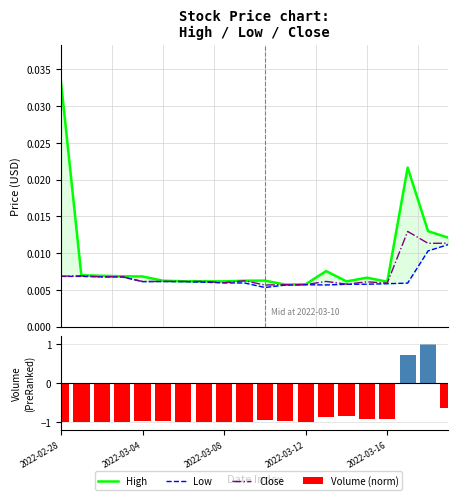

Are the bars grouped side by side (vs. stacked)?

Yes